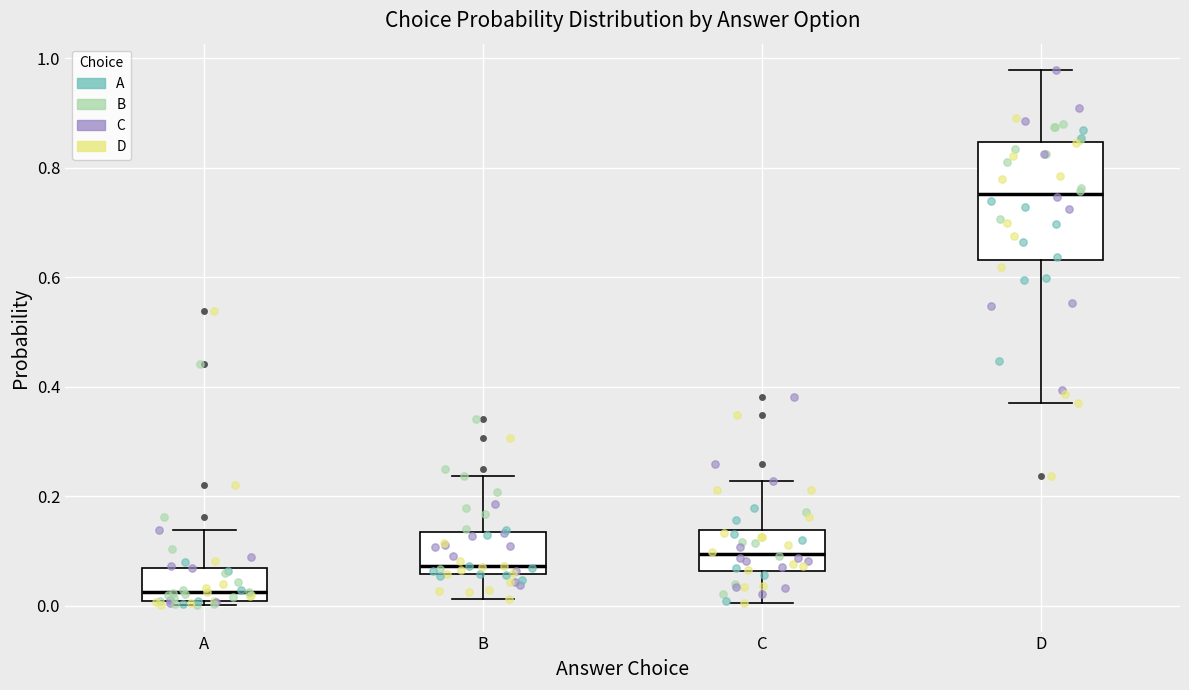

Reading left to right, transcribe this box plot: for each box, give where its median line is, the range the box spans, and where its two whiskers end, as read against the y-axis. The values are not printed on the chart, so give them approximately, as read against the axis.

A: median 0.02, box 0.00 to 0.06, whiskers 0.00 (just below the box's lower edge) to 0.14
B: median 0.08, box 0.06 to 0.14, whiskers 0.02 to 0.24
C: median 0.10, box 0.06 to 0.14, whiskers 0.00 to 0.22
D: median 0.76, box 0.64 to 0.84, whiskers 0.36 to 0.98